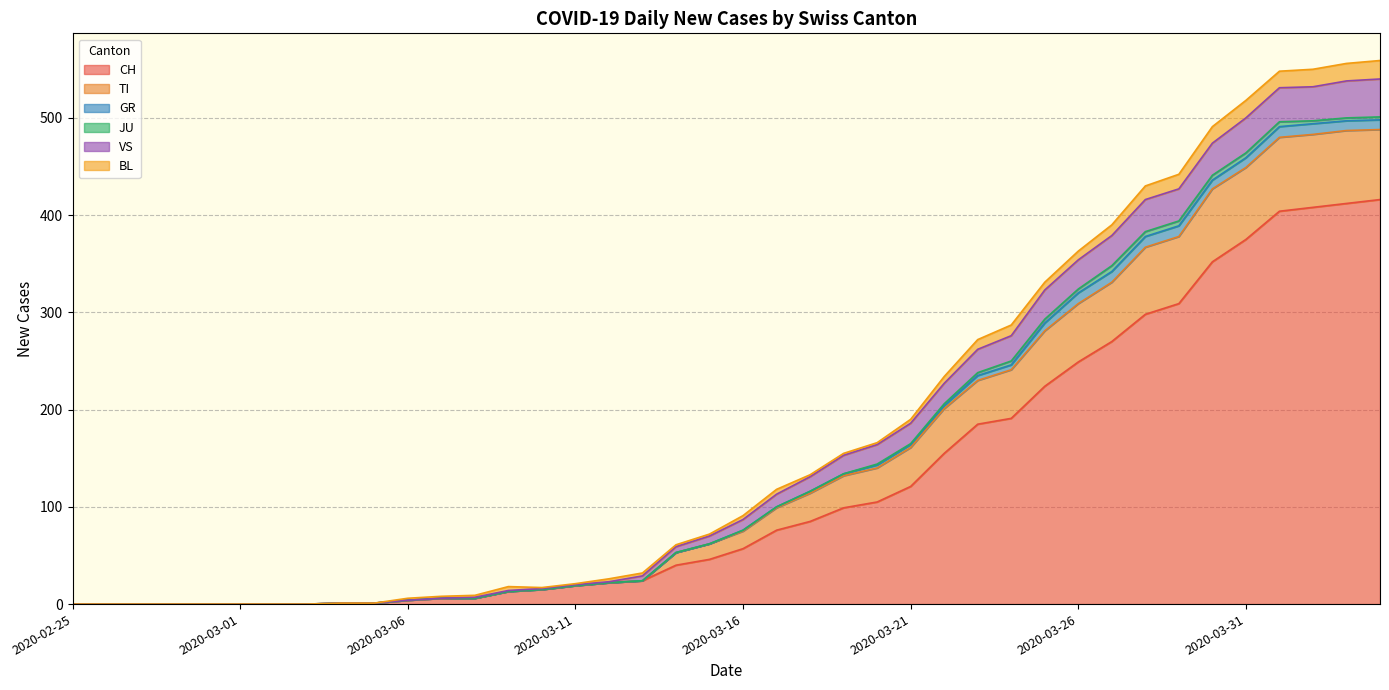

True or false: VS has a value of 35 at 2020-04-02.

True